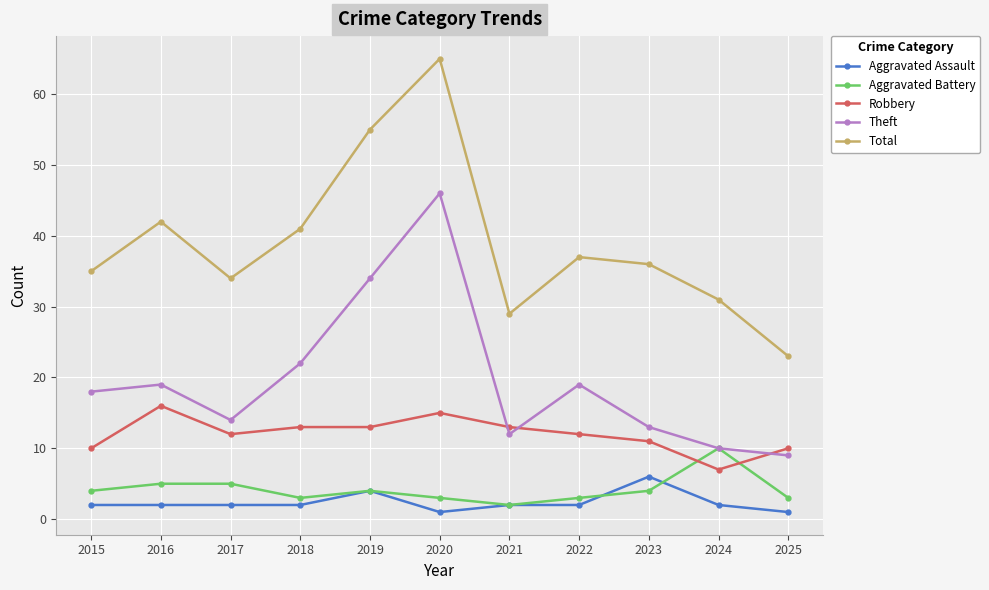

What is the spread (max minus min) of values at 2025?

22